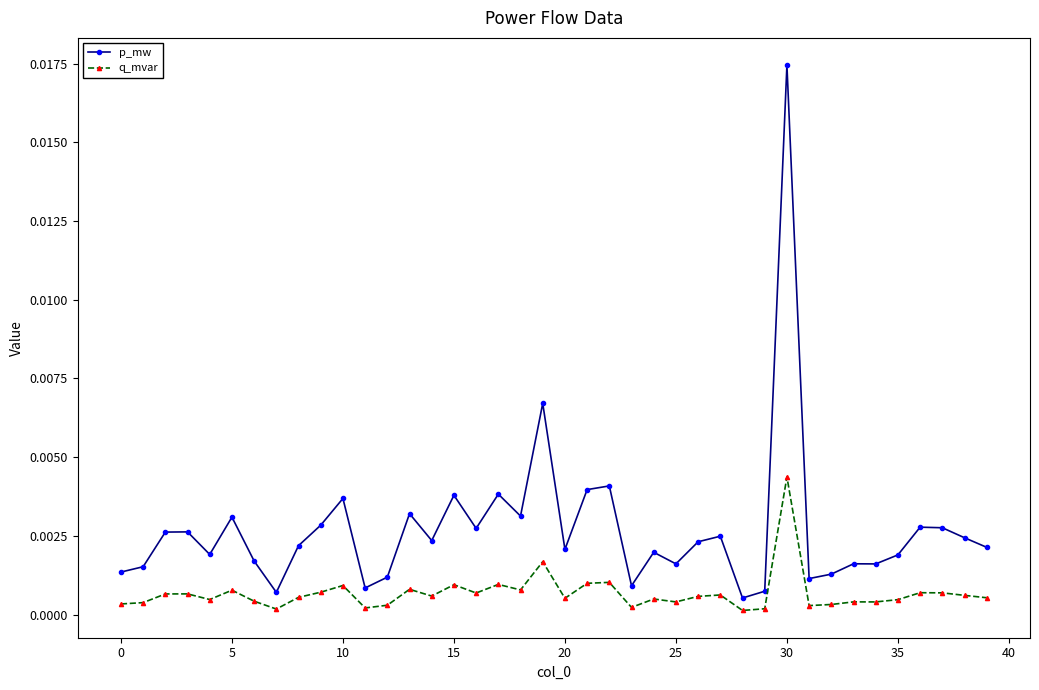

Which series has the widest spread of values?

p_mw